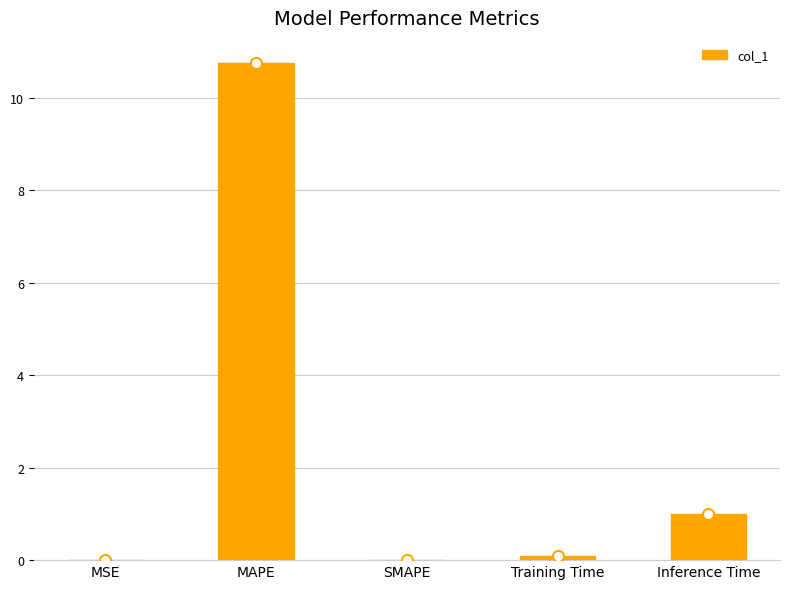

Are the bars grouped side by side (vs. stacked)?

No